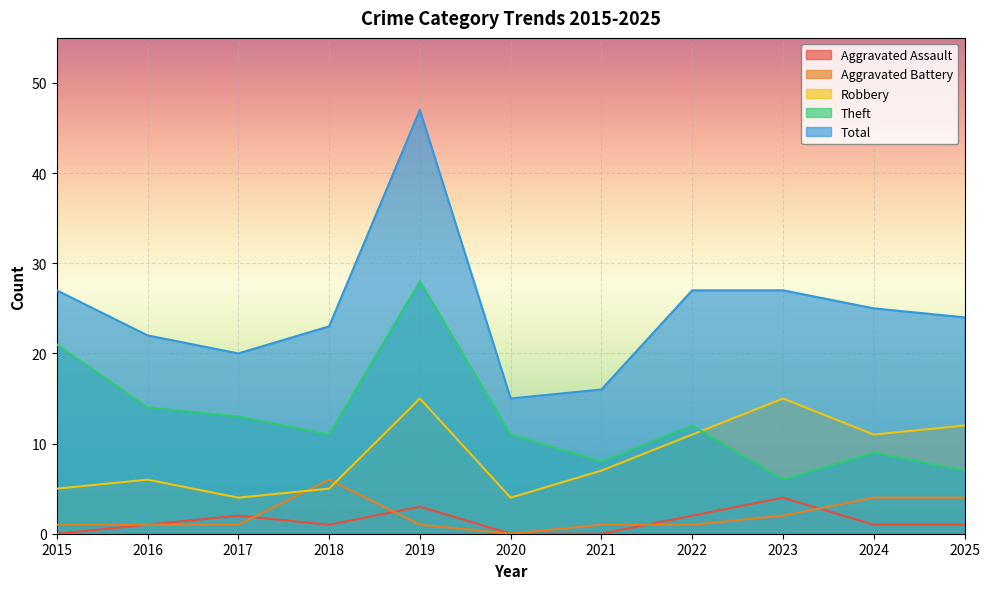

Which series has the widest spread of values?

Total